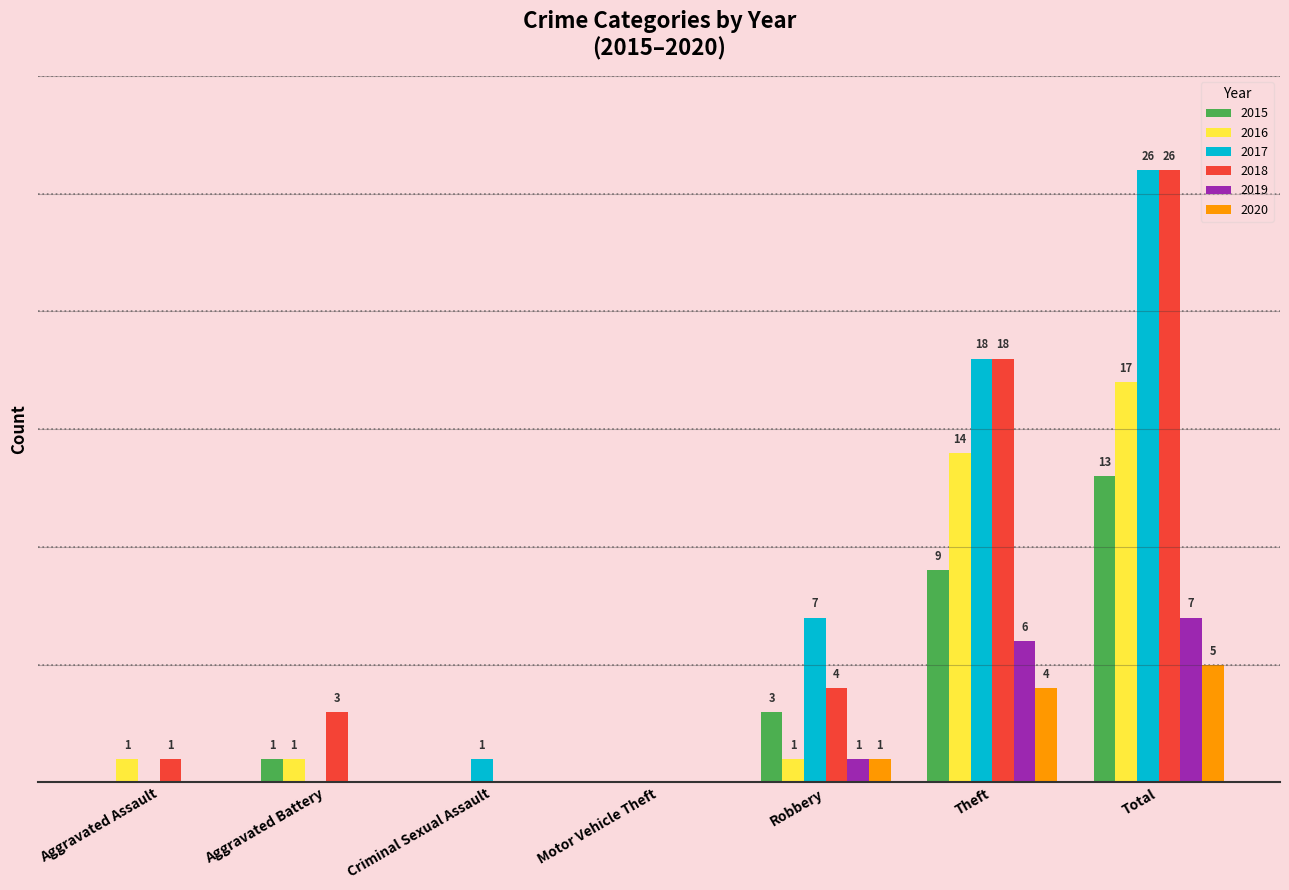

At which label is 2017 closest to 13?

Theft